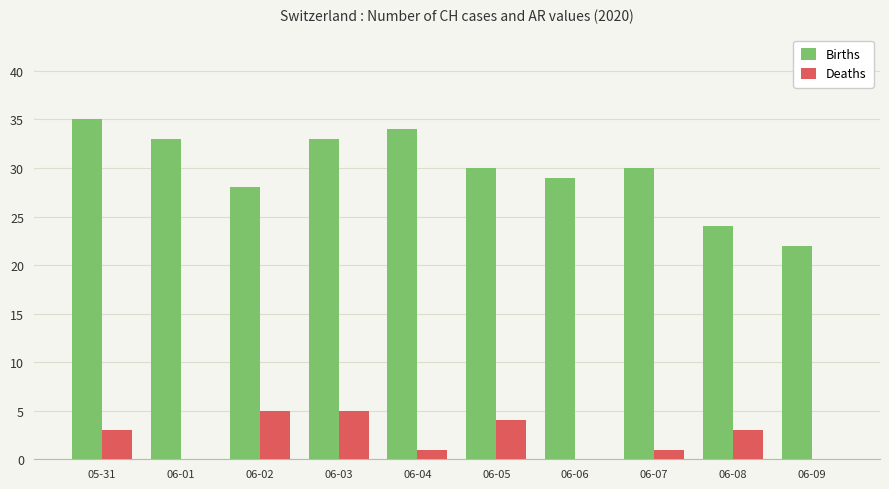

Is the value of Deaths at 06-09 greater than the value of Births at 06-02?

No